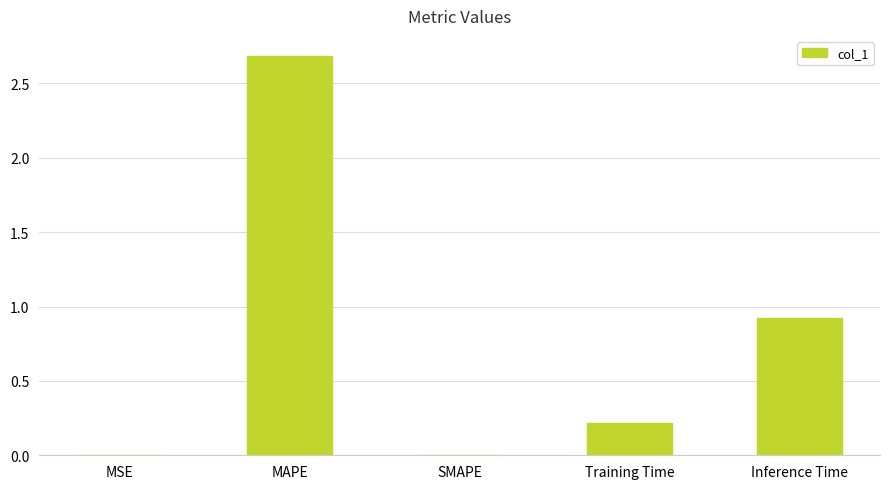

Between SMAPE and Training Time, which is larger?

Training Time